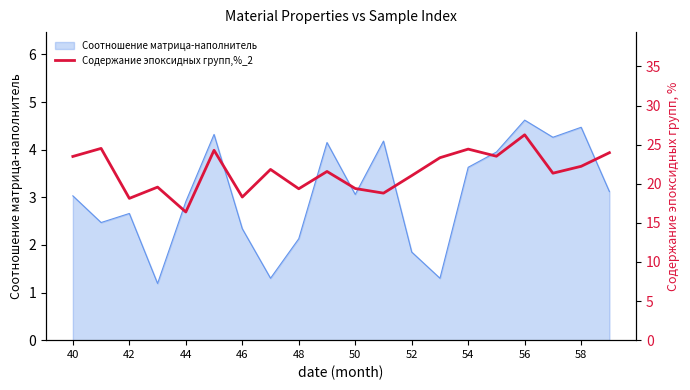

True or false: Соотношение матрица-наполнитель has a value of 4.6 at 56.

True